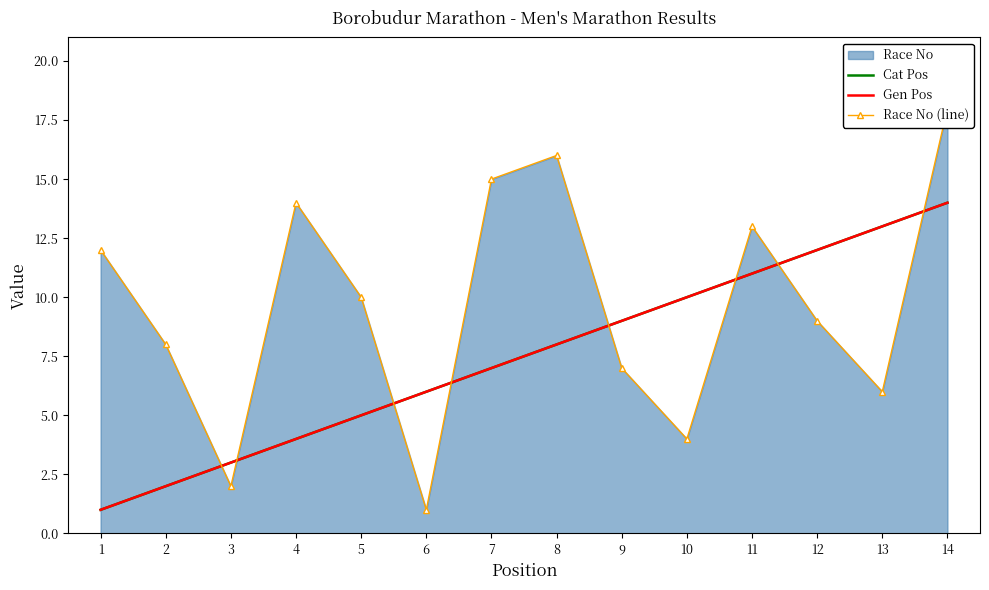

What is the smallest value displayed?

1